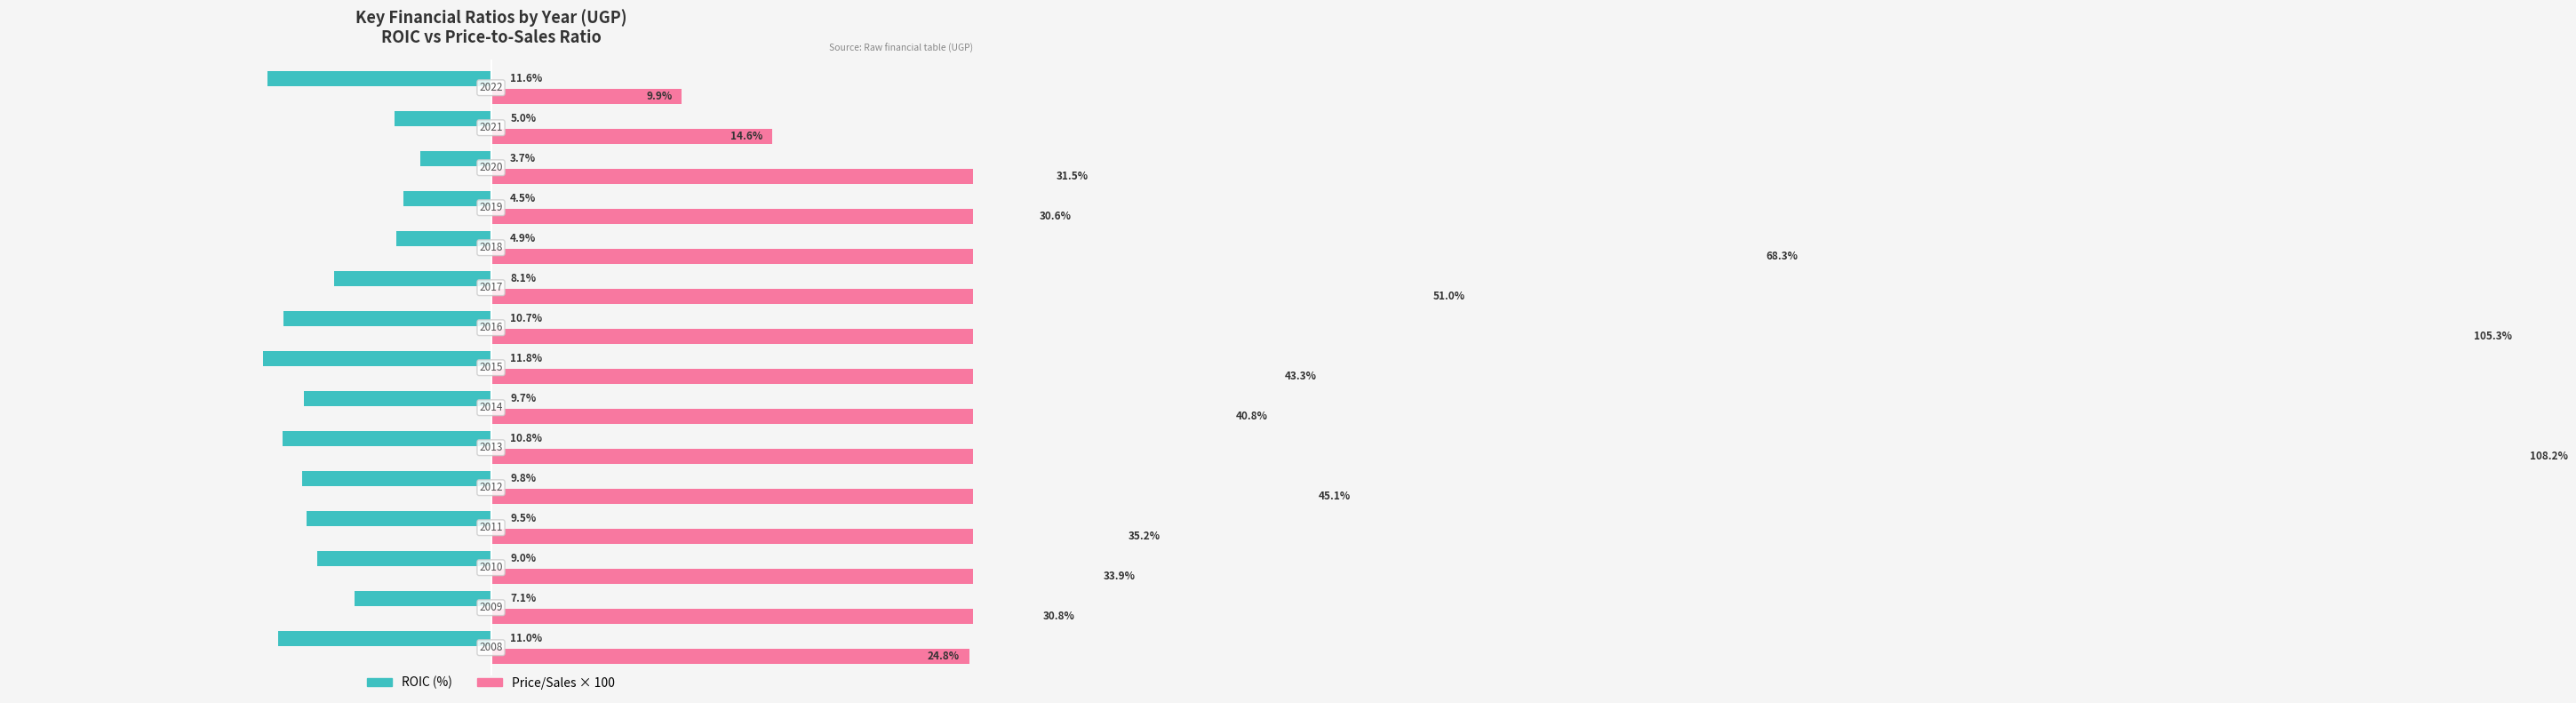

Which series has the largest range (max minus min)?

Price/Sales Ratio (%)